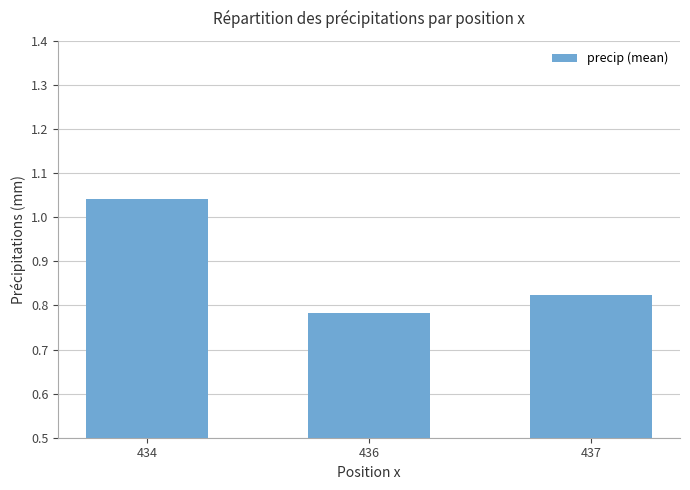

At which label is the value closest to 0?

436